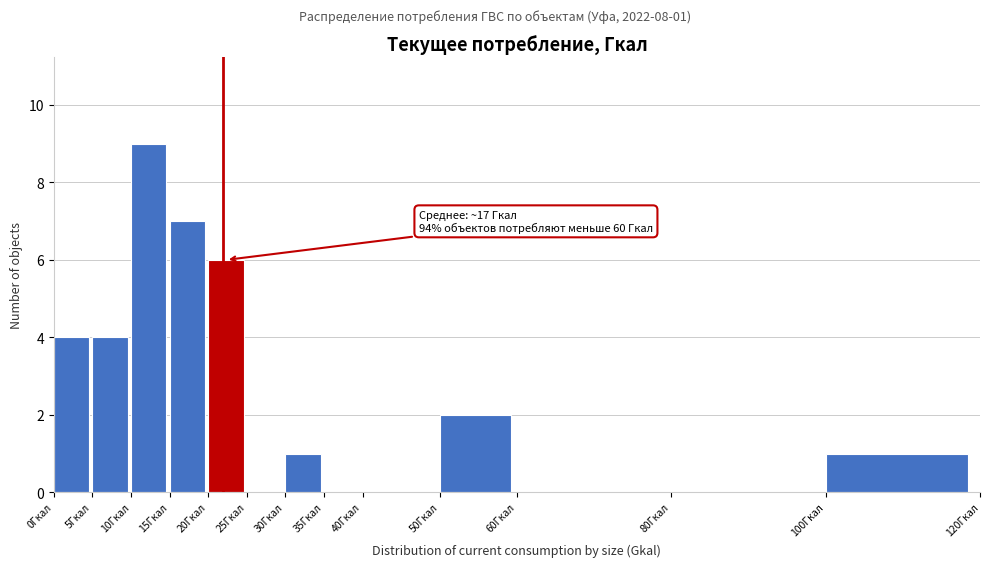

Over which range of the x-axis is the bar tallest?

10 to 15